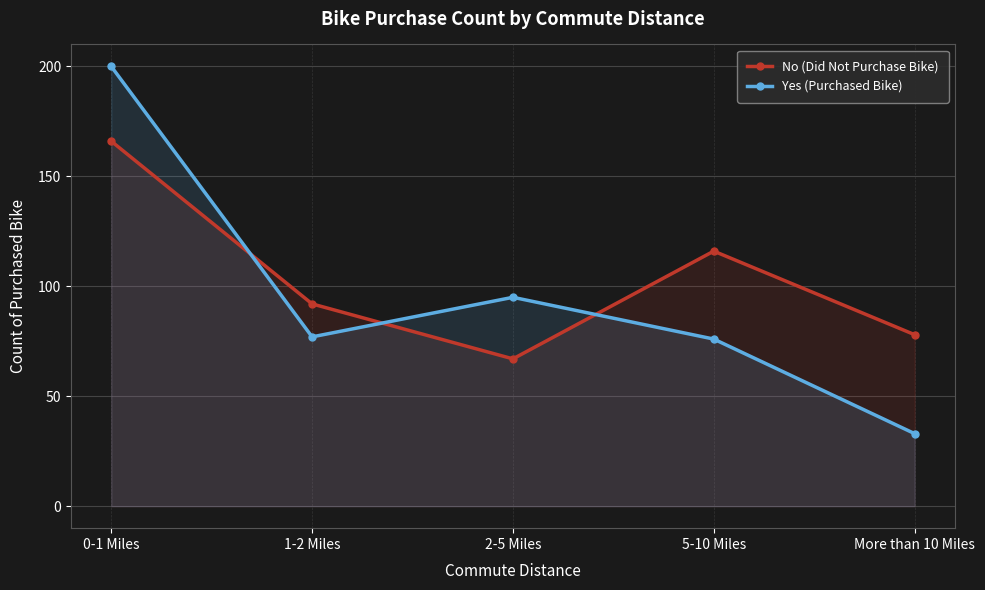

Where is the first local minimum for Yes (Purchased Bike)?

1-2 Miles